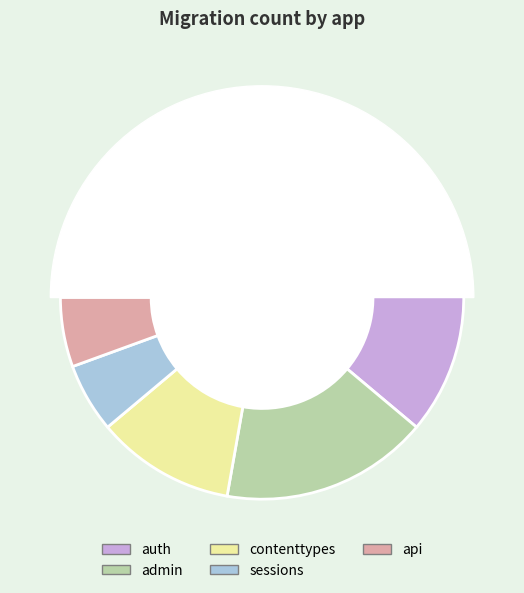

To the nearest percent, what portion does admin represent?

17%